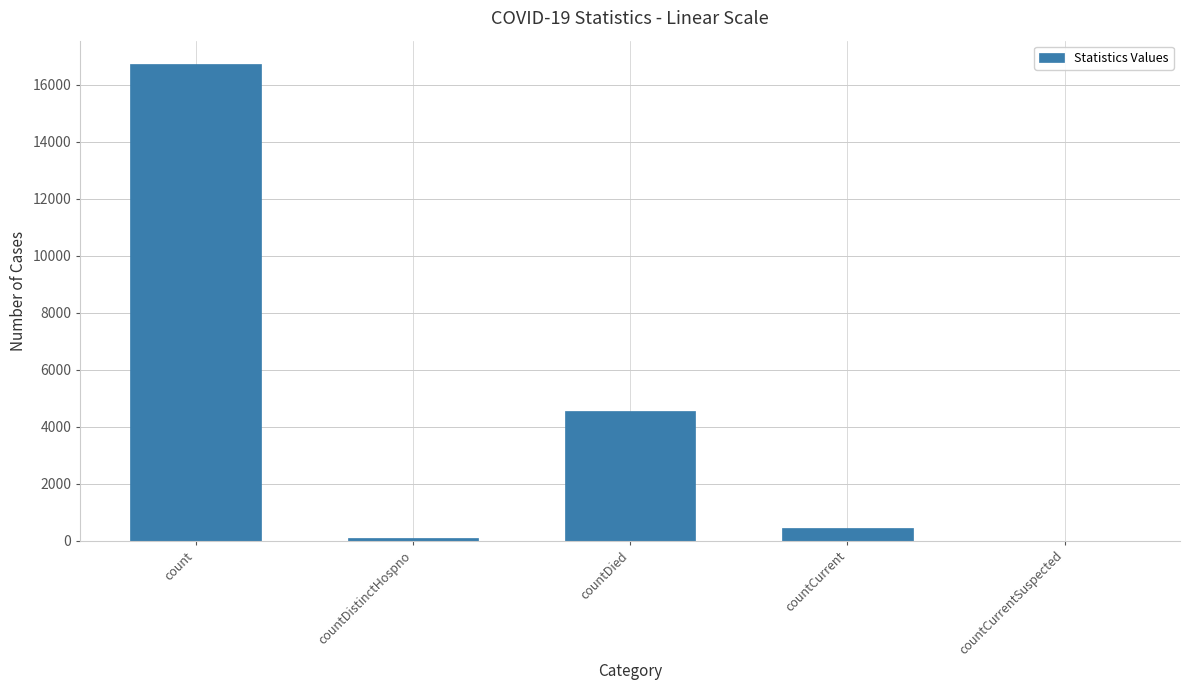

What is the sum of all values?

21790